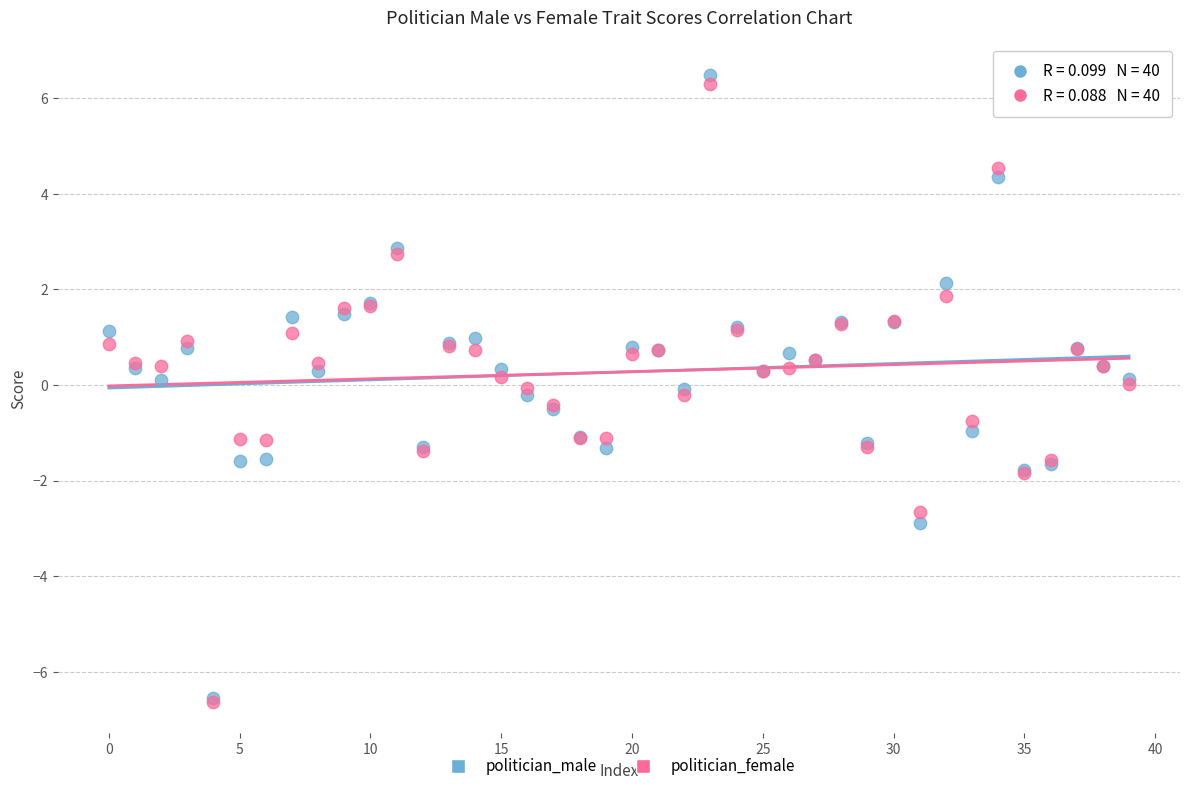

Which series reaches the maximum Y coordinate?

politician_male